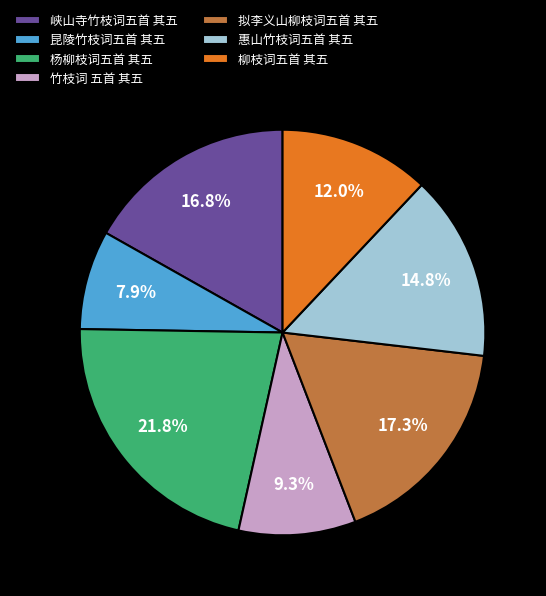

Which slice is the smallest?

昆陵竹枝词五首 其五